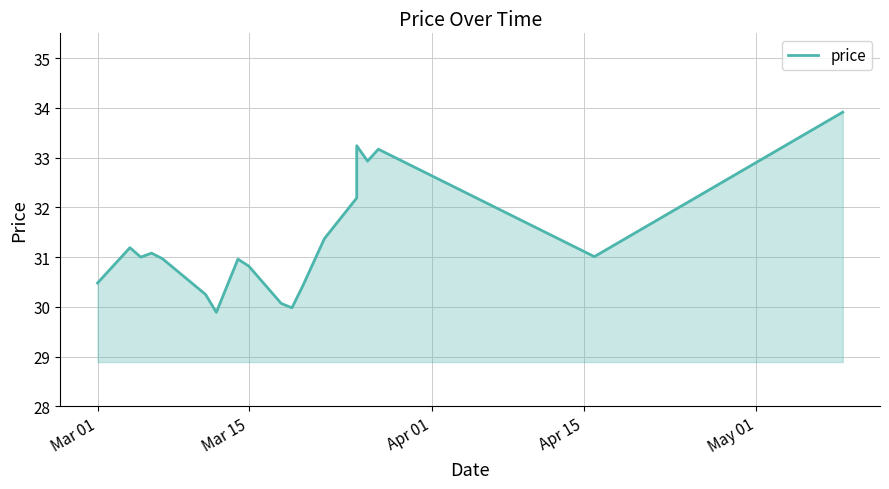

Reading left to right, list all the values displayed in this chart.

30.5	31.2	31.0	31.1	31.0	30.8	30.2	29.9	31.0	30.8	30.1	30.0	30.4	30.4	31.4	32.2	33.2	32.9	33.2	31.0	33.9